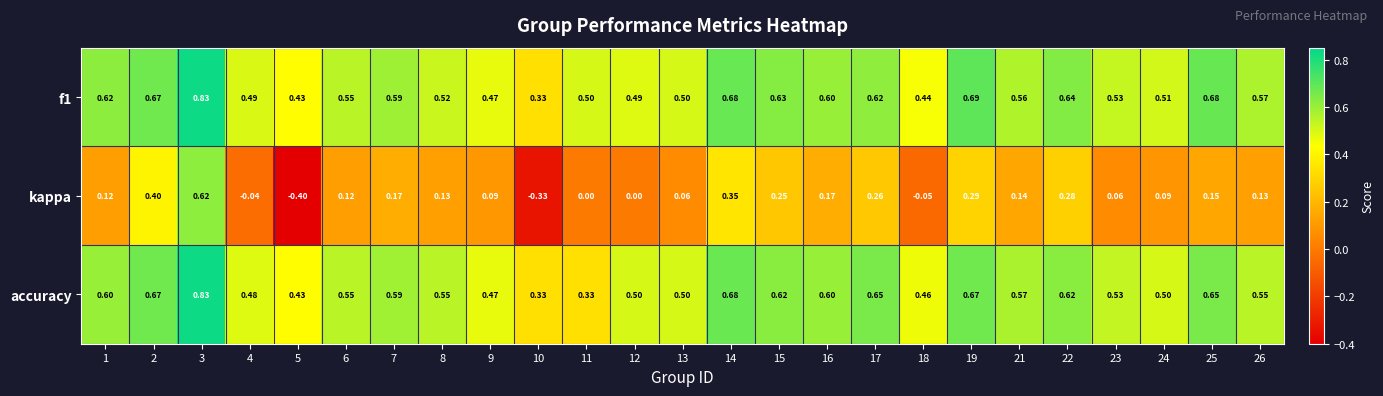

Is the value of kappa at 12 greater than the value of accuracy at 19?

No